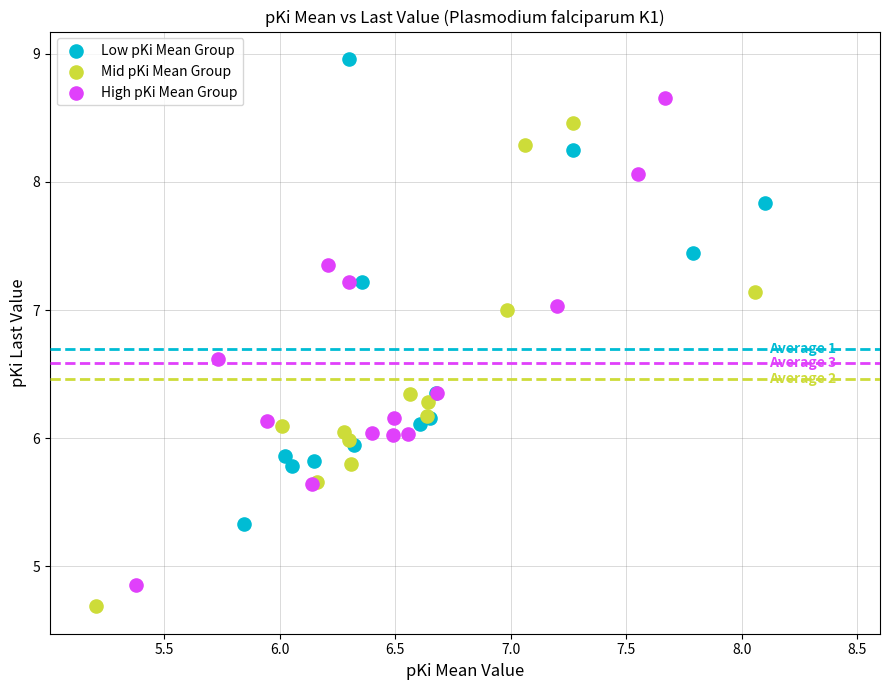

Which series contains the lowest Y value?

Mid pKi Mean Group